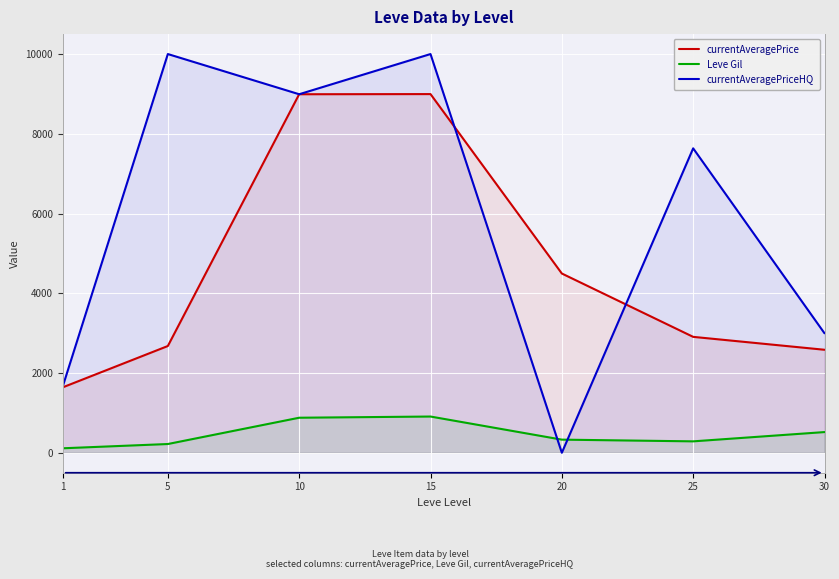

At which category does the chart reach its minimum across all series?

20